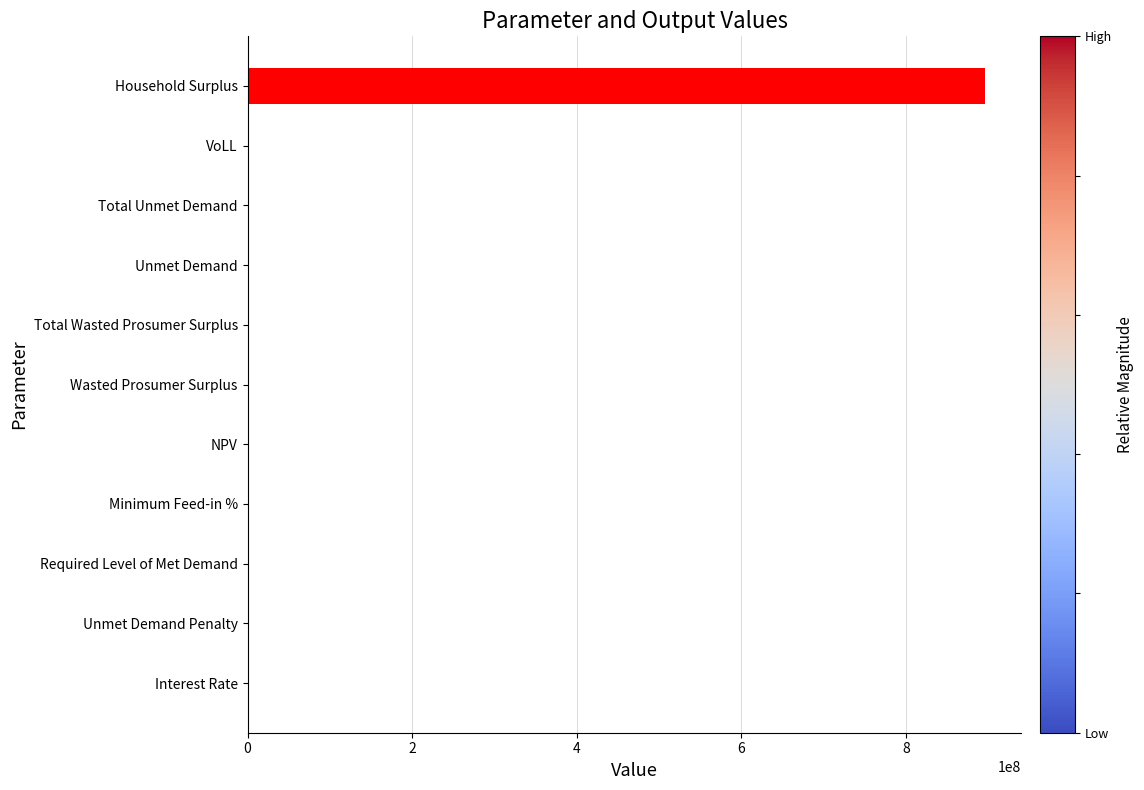

The value at Household Surplus is 1396346955.8. True or false?

False